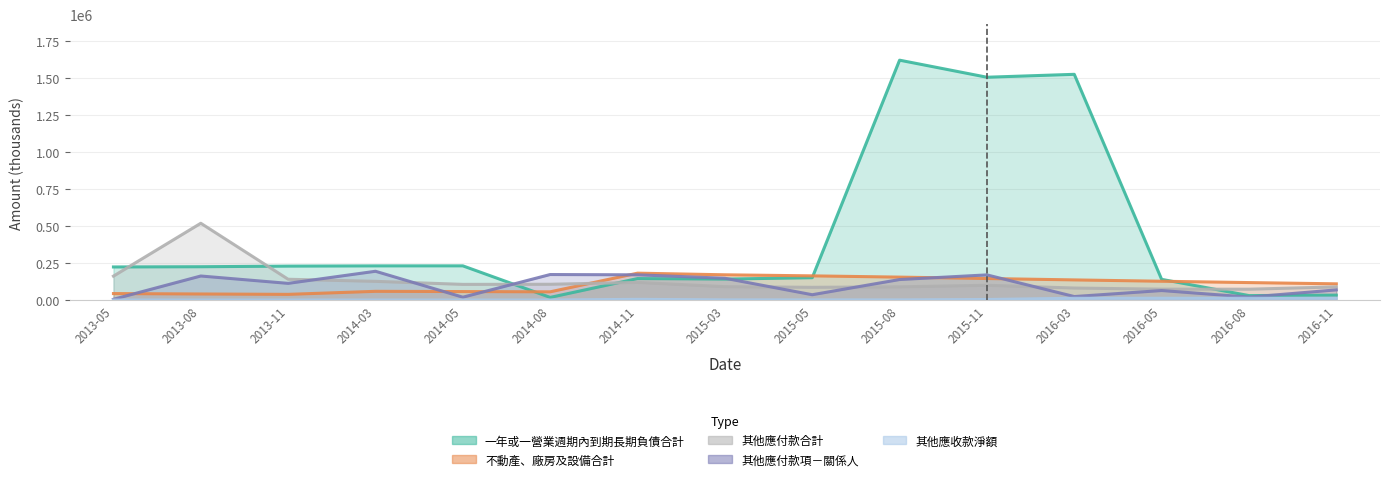

True or false: 一年或一營業週期內到期長期負債合計 and 其他應收款淨額 intersect in this chart.

False